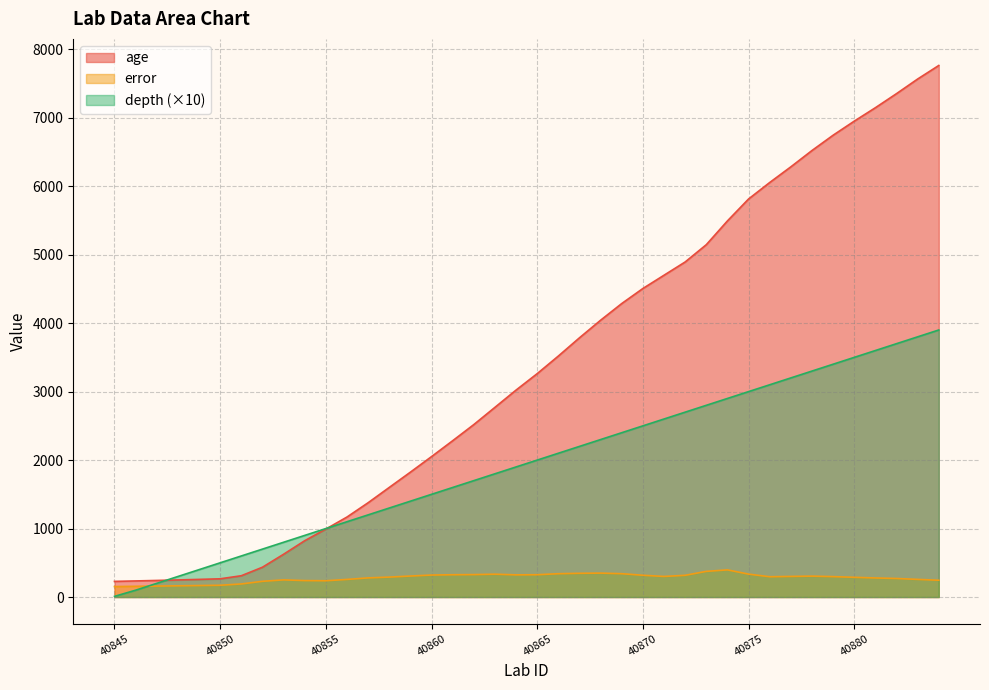

Does the chart display data point markers on the line(s)?

No